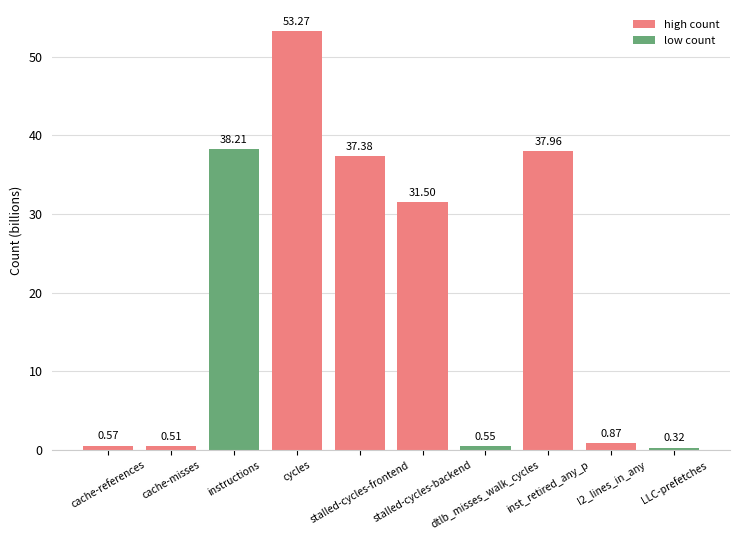

What is the difference between the values at cache-references and cache-misses?

0.1